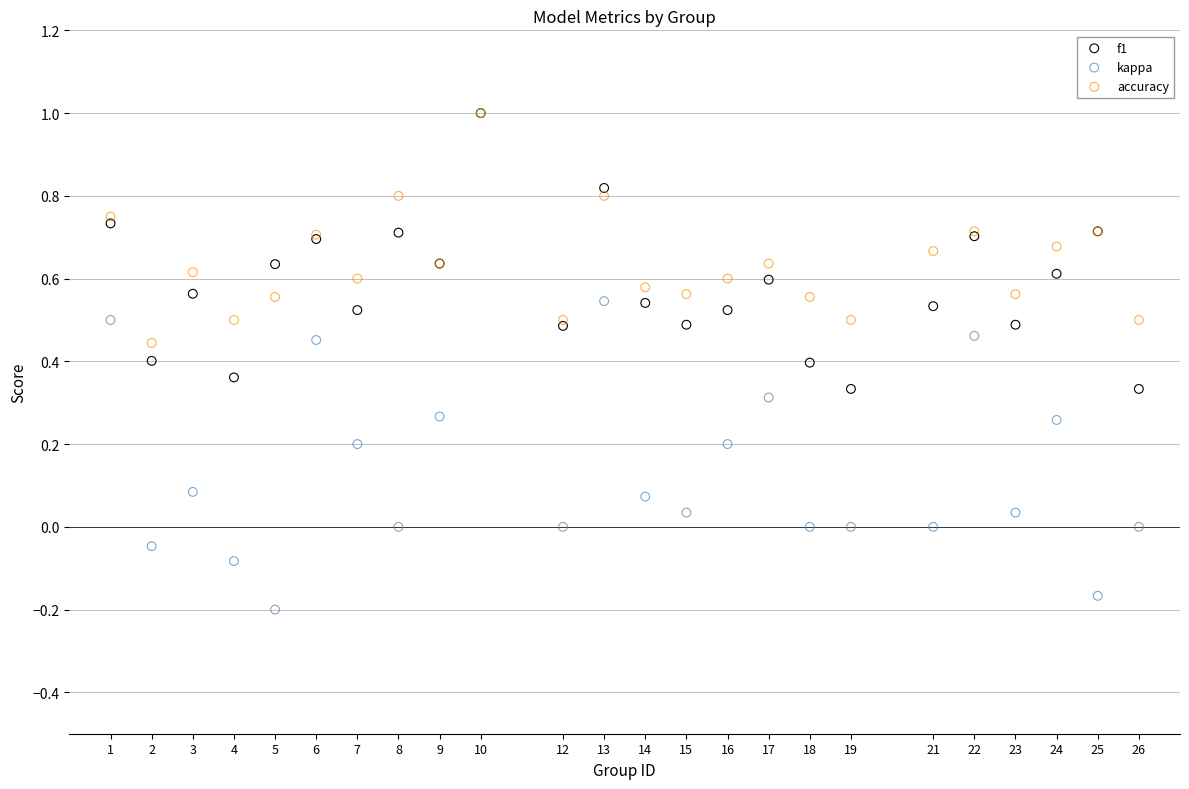

Which series reaches the minimum Y coordinate?

kappa